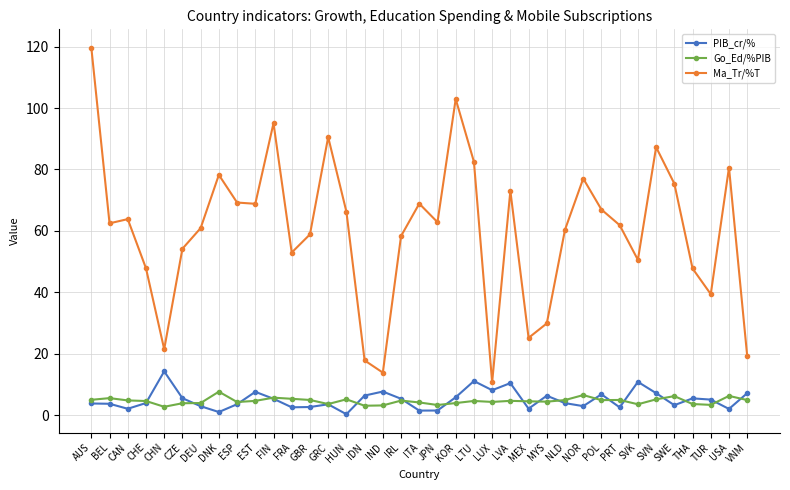

What is the minimum value for PIB_cr/%?

0.3